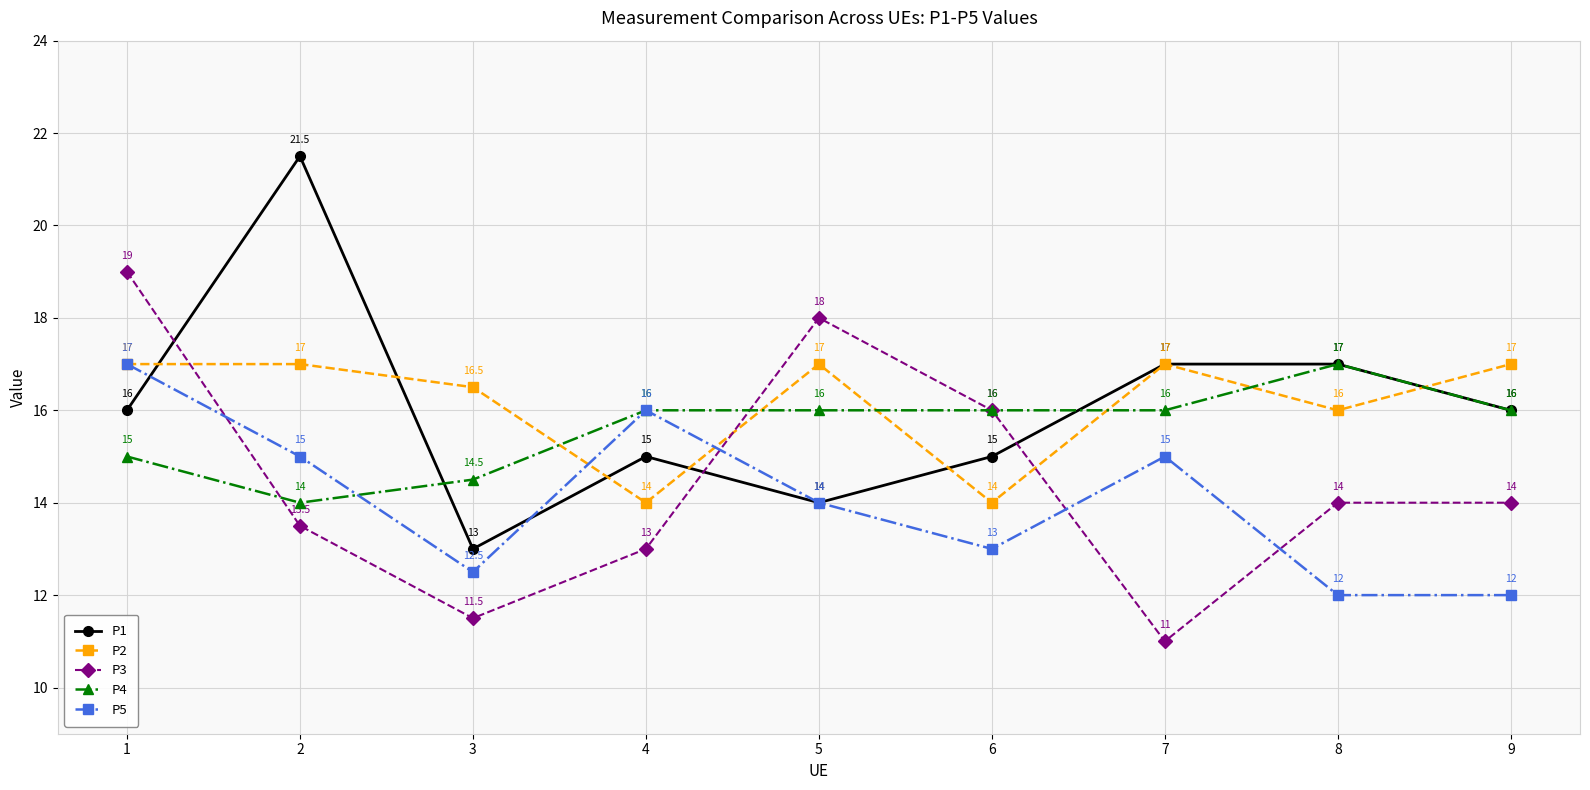

How many series are shown in this chart?

5